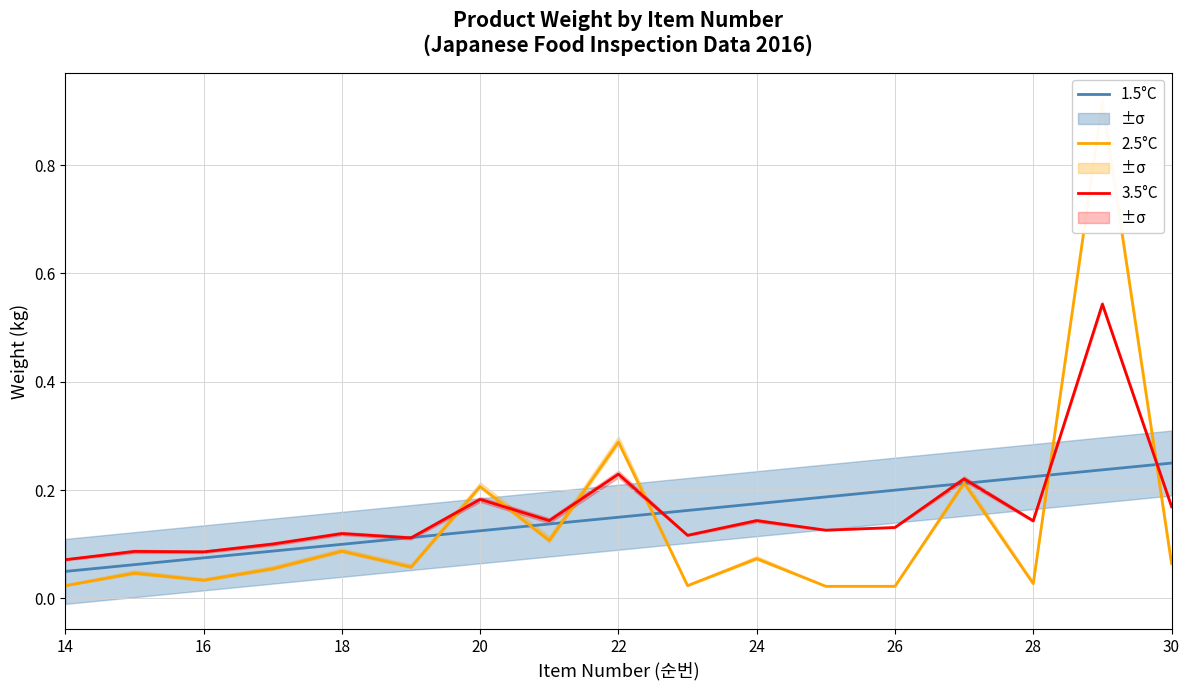

Reading right to left, list all the values displayed in this chart.

1.5°C: 0.2	0.2	0.2	0.2	0.2	0.2	0.2	0.2	0.2	0.1	0.1	0.1	0.1	0.1	0.1	0.1	0.1
2.5°C: 0.1	0.9	0.0	0.2	0.0	0.0	0.1	0.0	0.3	0.1	0.2	0.1	0.1	0.1	0.0	0.0	0.0
3.5°C: 0.2	0.5	0.1	0.2	0.1	0.1	0.1	0.1	0.2	0.1	0.2	0.1	0.1	0.1	0.1	0.1	0.1